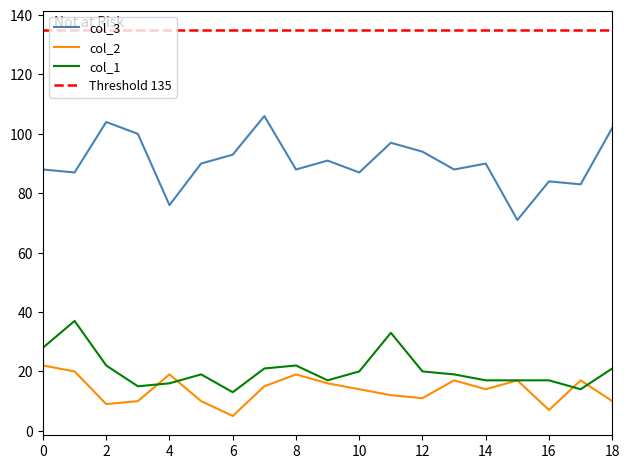

At how many categories does at least one series exceed 86?

15